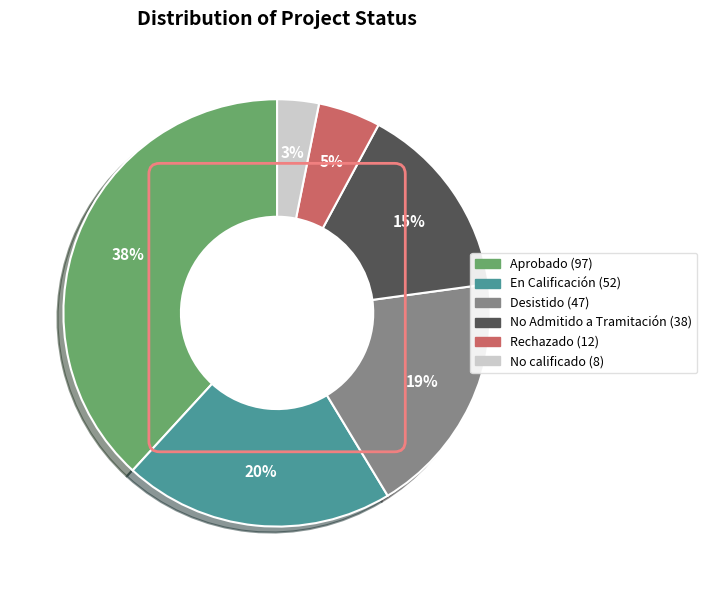

How many segments does this pie chart have?

6